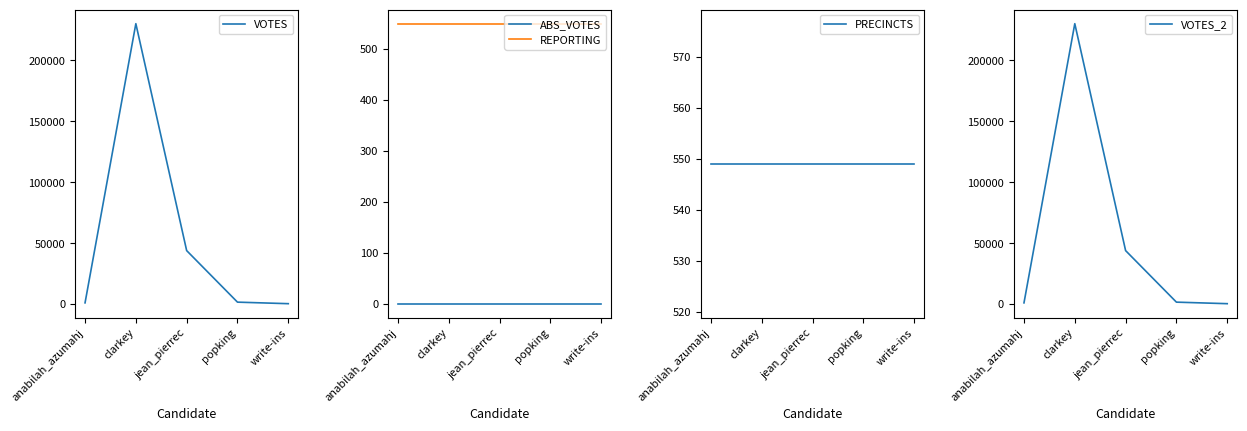

At which label does ABS_VOTES reach its peak?

anabilah_azumahj